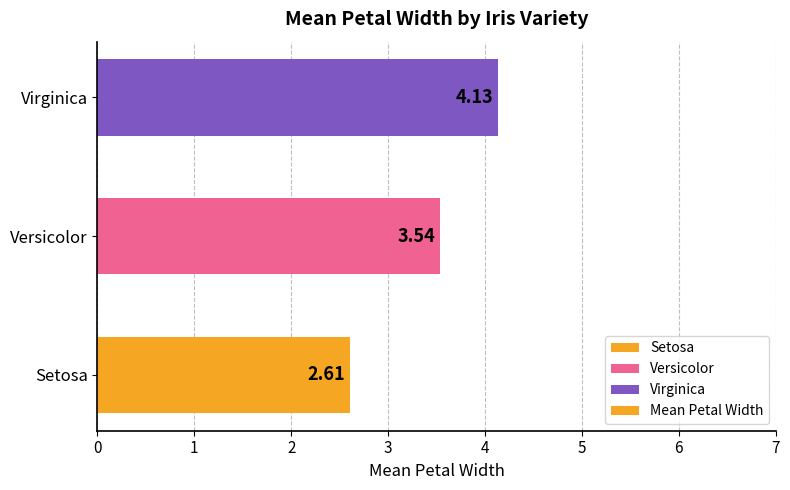

List the labels in order of value, largest first.

Virginica, Versicolor, Setosa